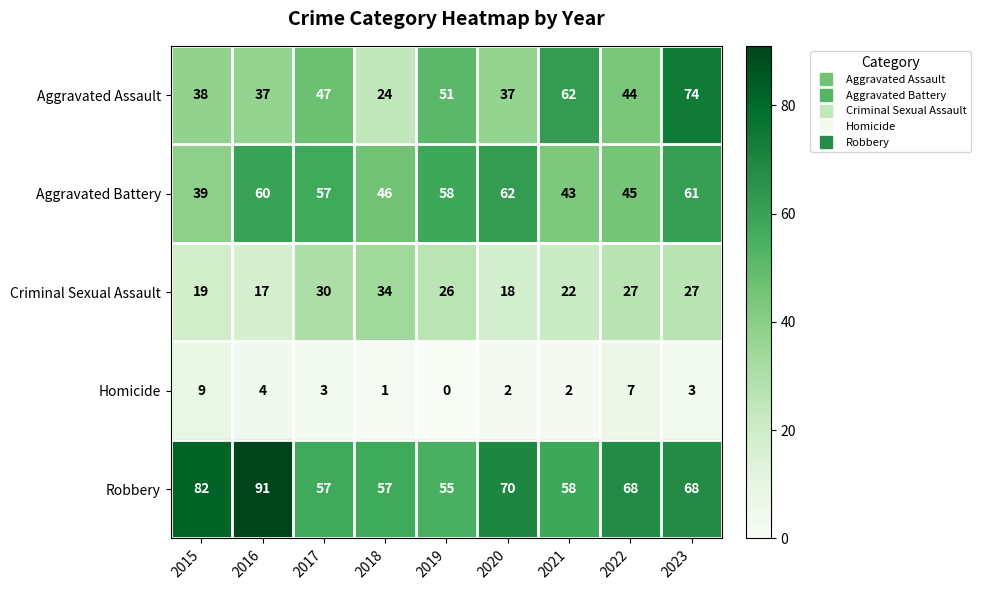

Which series has the largest total across all categories?

Robbery